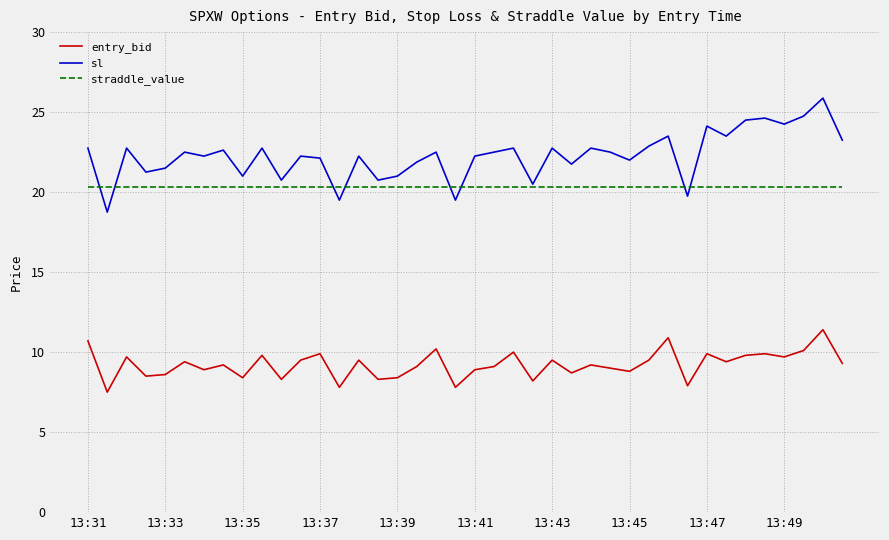

List the series in order of their peak value, highest first.

sl, straddle_value, entry_bid